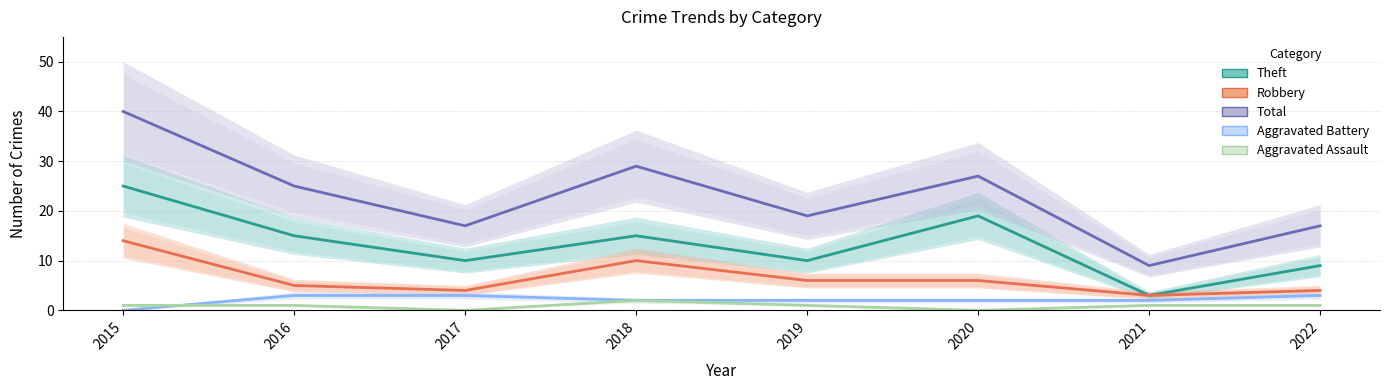

What are all the series names shown in the legend?

Theft, Robbery, Total, Aggravated Battery, Aggravated Assault